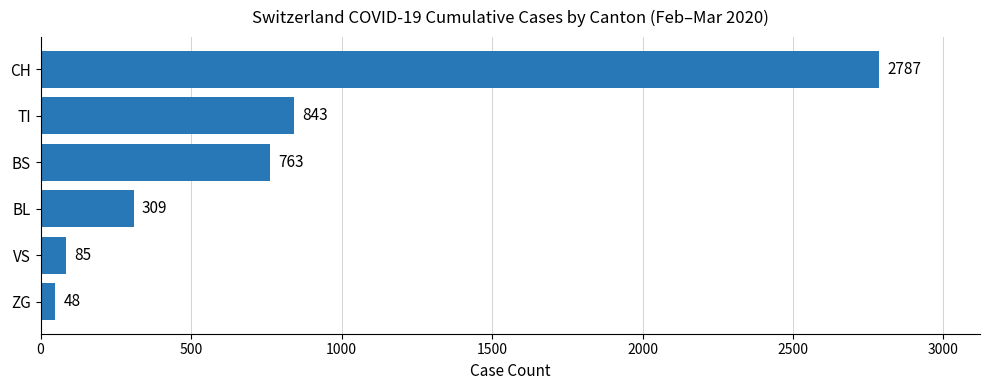

List the labels in order of value, largest first.

CH, TI, BS, BL, VS, ZG